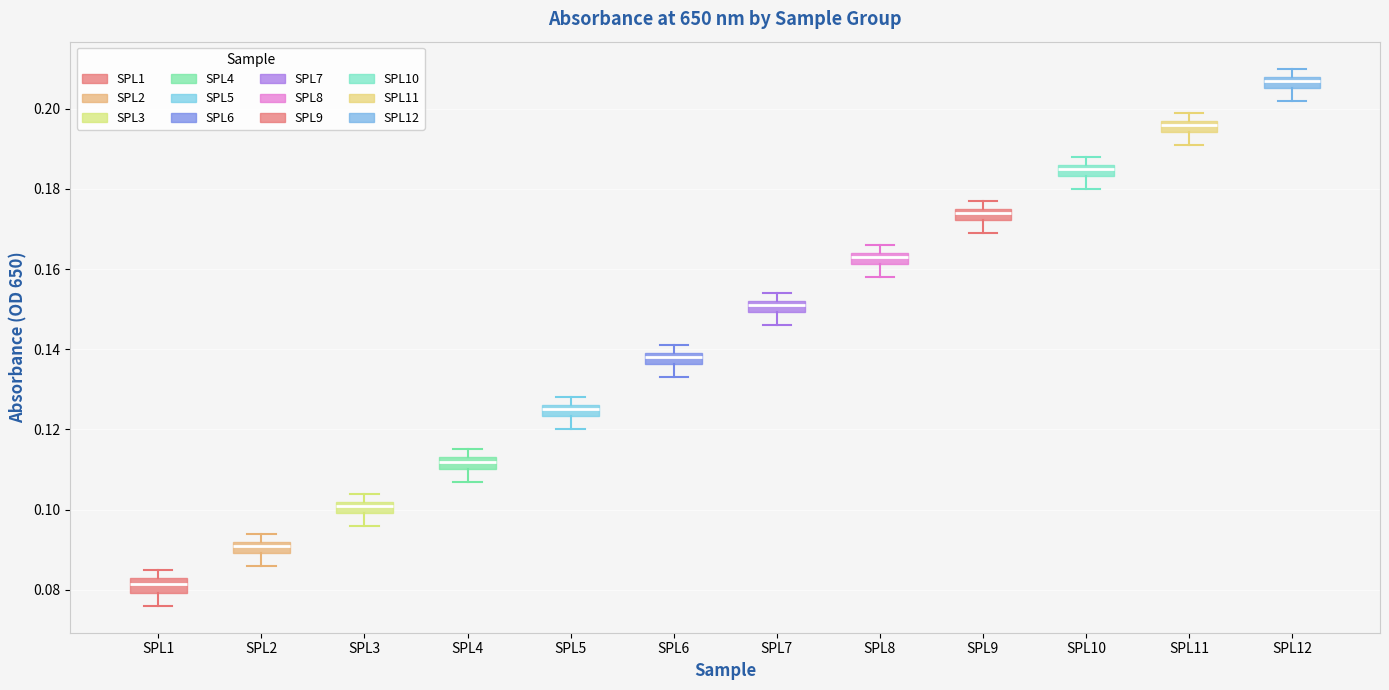

Which box has the lowest median line?

SPL1